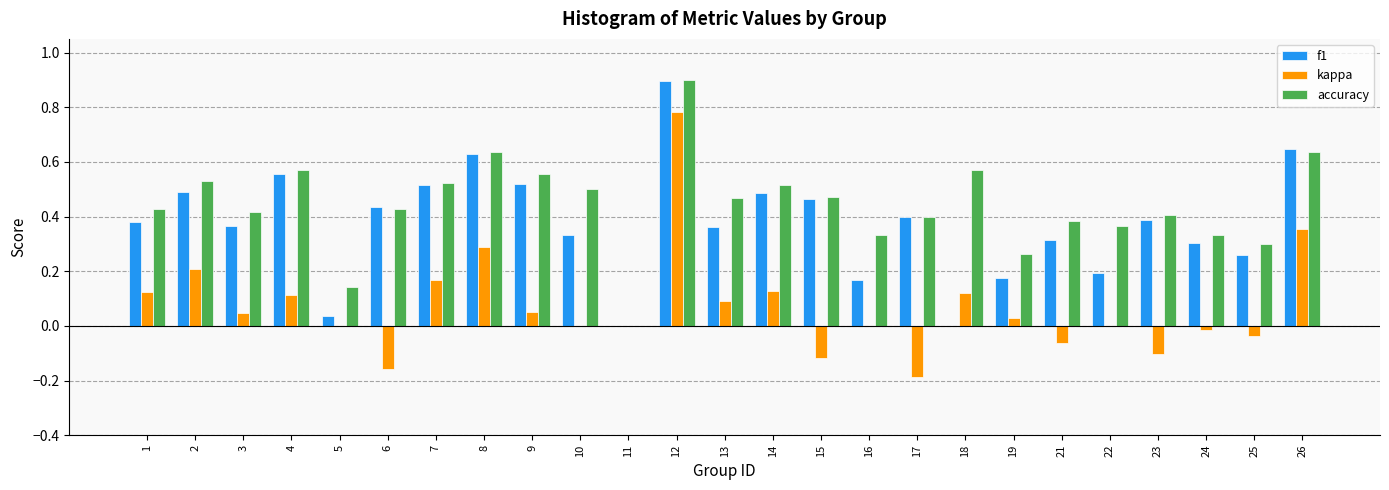

What are all the series names shown in the legend?

f1, kappa, accuracy